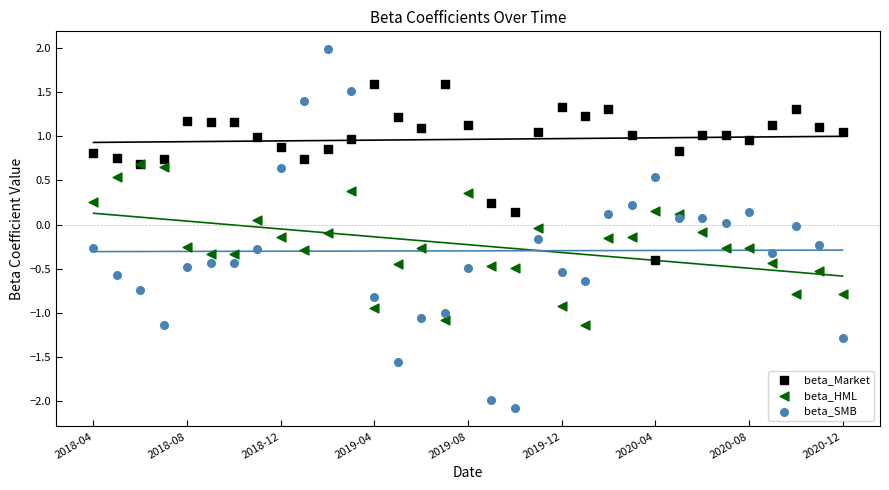

What are all the series names shown in the legend?

beta_Market, beta_HML, beta_SMB